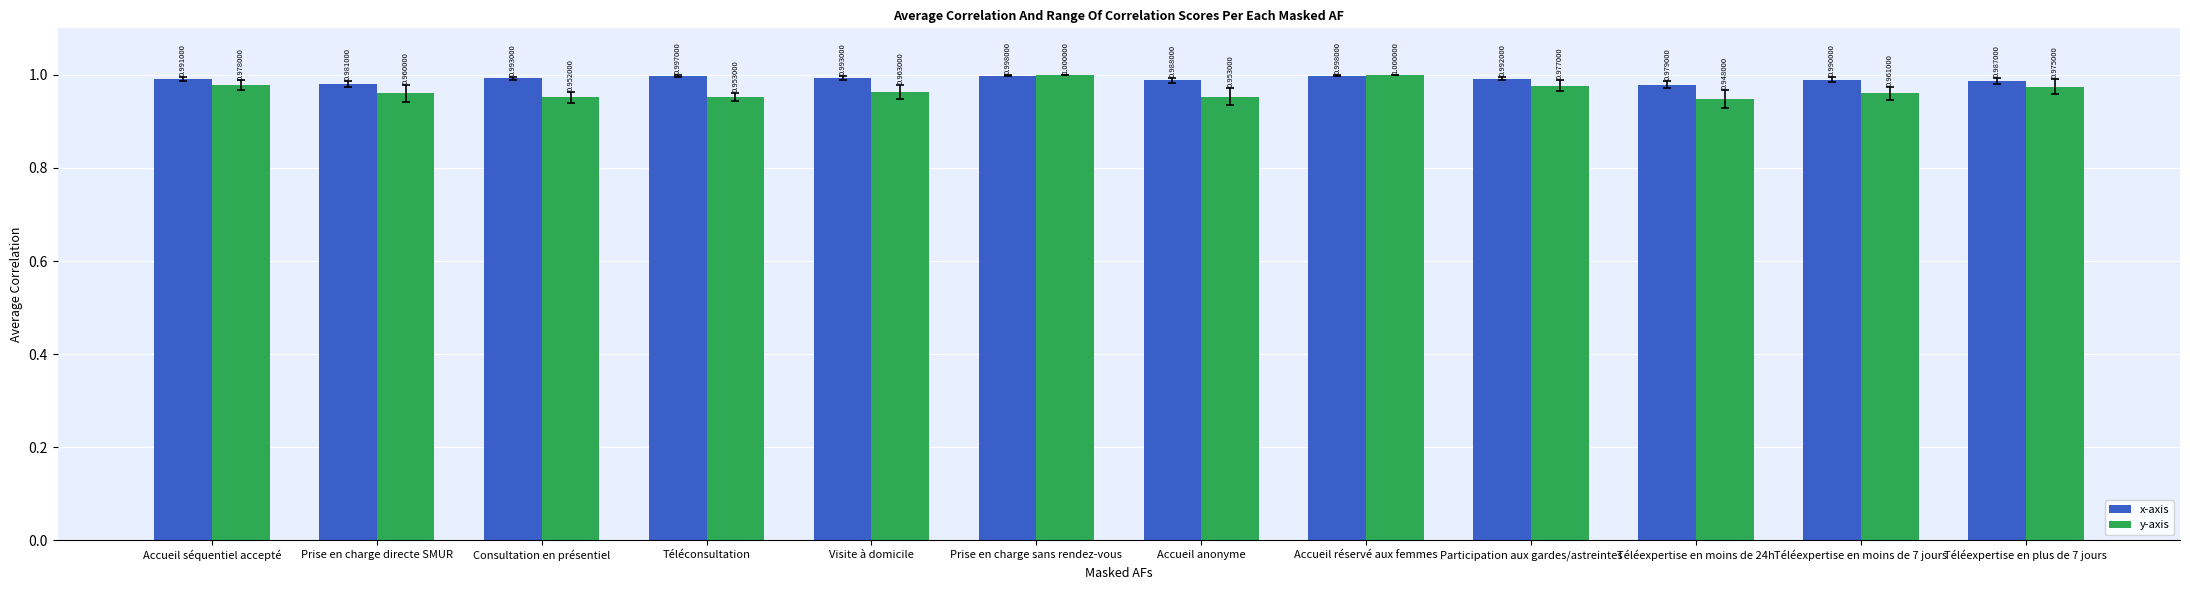

Which series changed the most between Prise en charge directe SMUR and Téléexpertise en moins de 24h?

y-axis